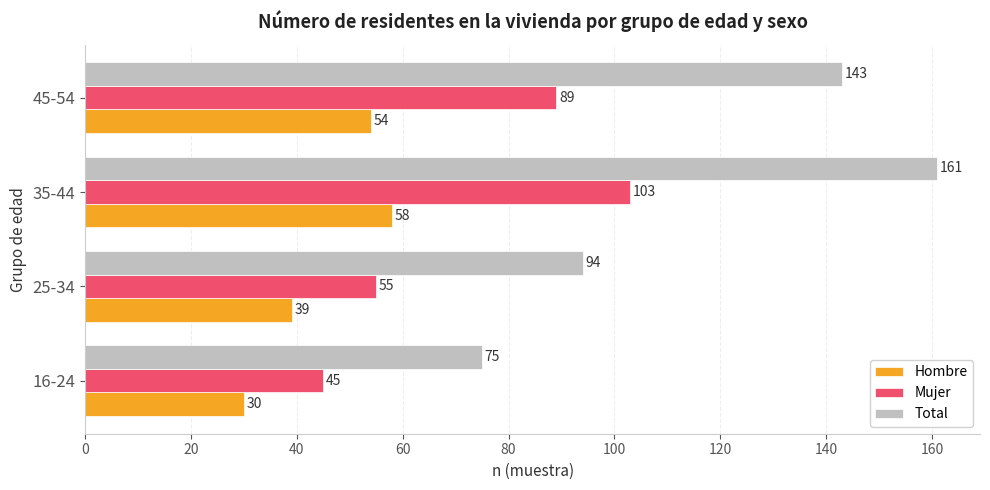

Which series has the largest total across all categories?

Total